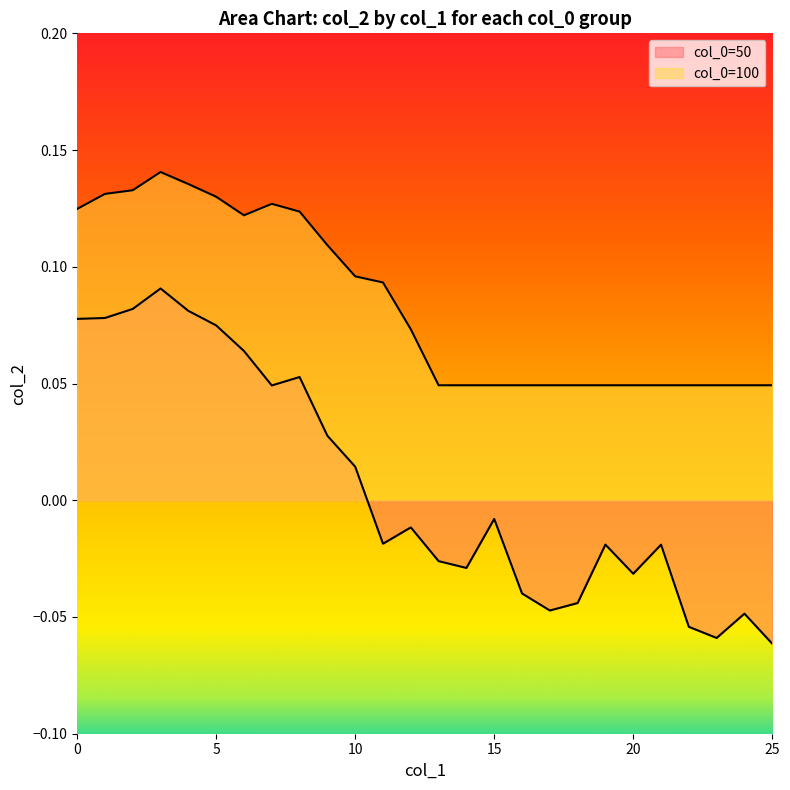

Between 1 and 18, which series saw the biggest shift?

50